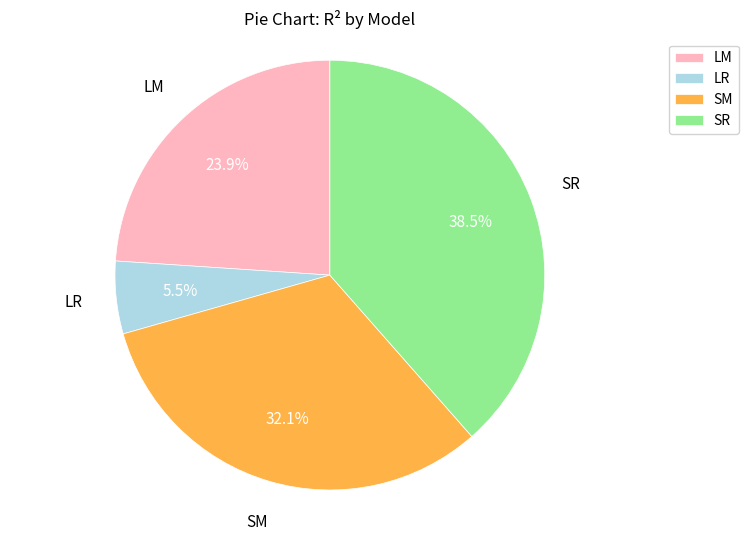

Which slice is the smallest?

LR